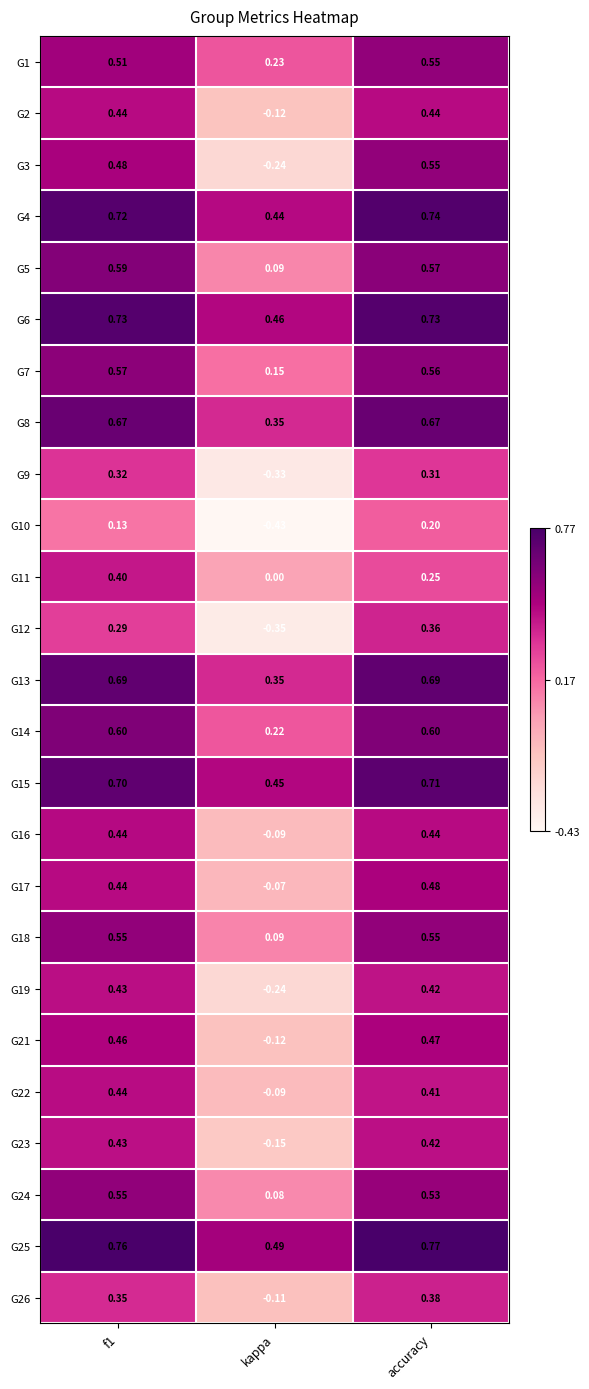

What is the total value across all series at kappa?

1.1